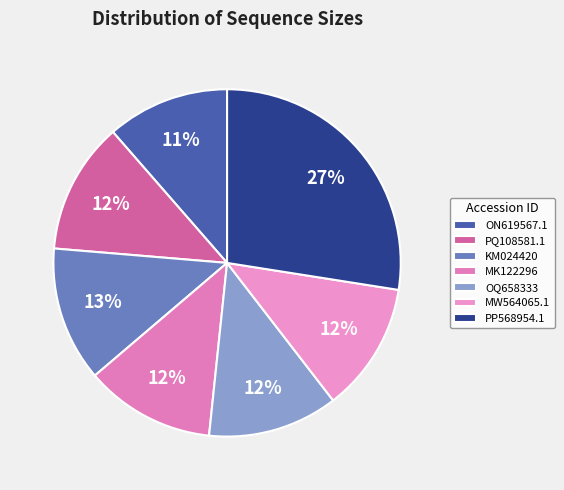

How many slices are in this pie chart?

7